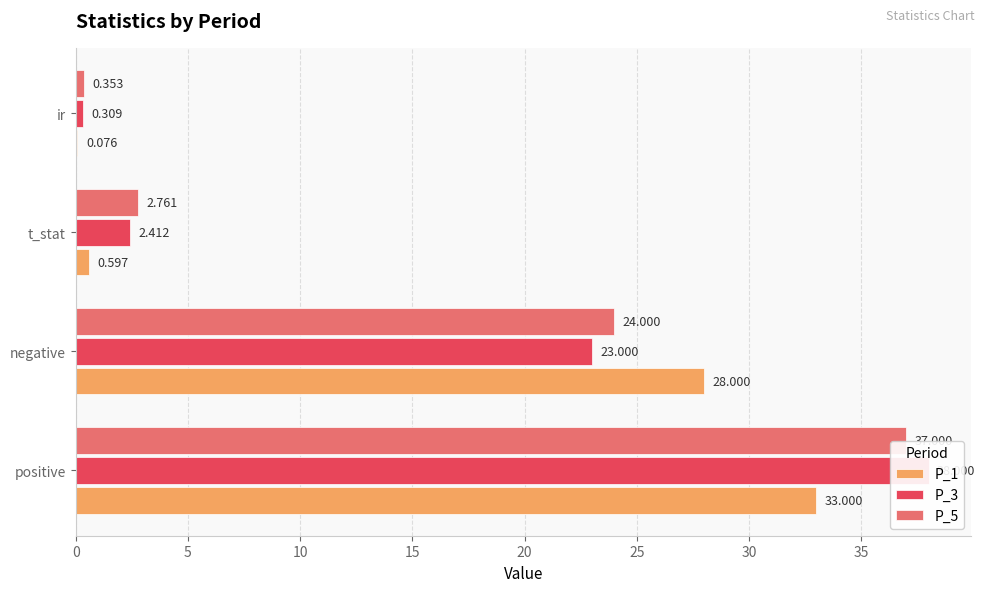

What is the value of the P_5 bar at the 1st from the left?

37.0